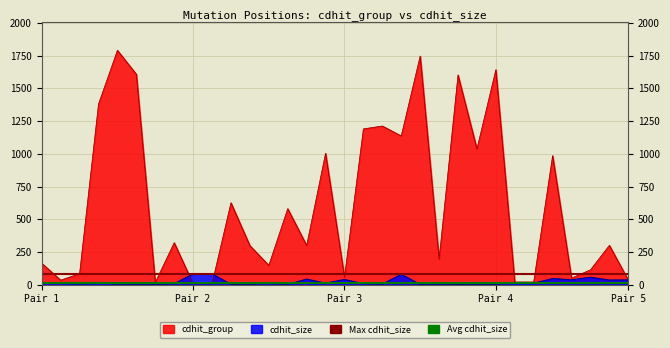

Which category has the highest value in the Max cdhit_size series?

Pair 1